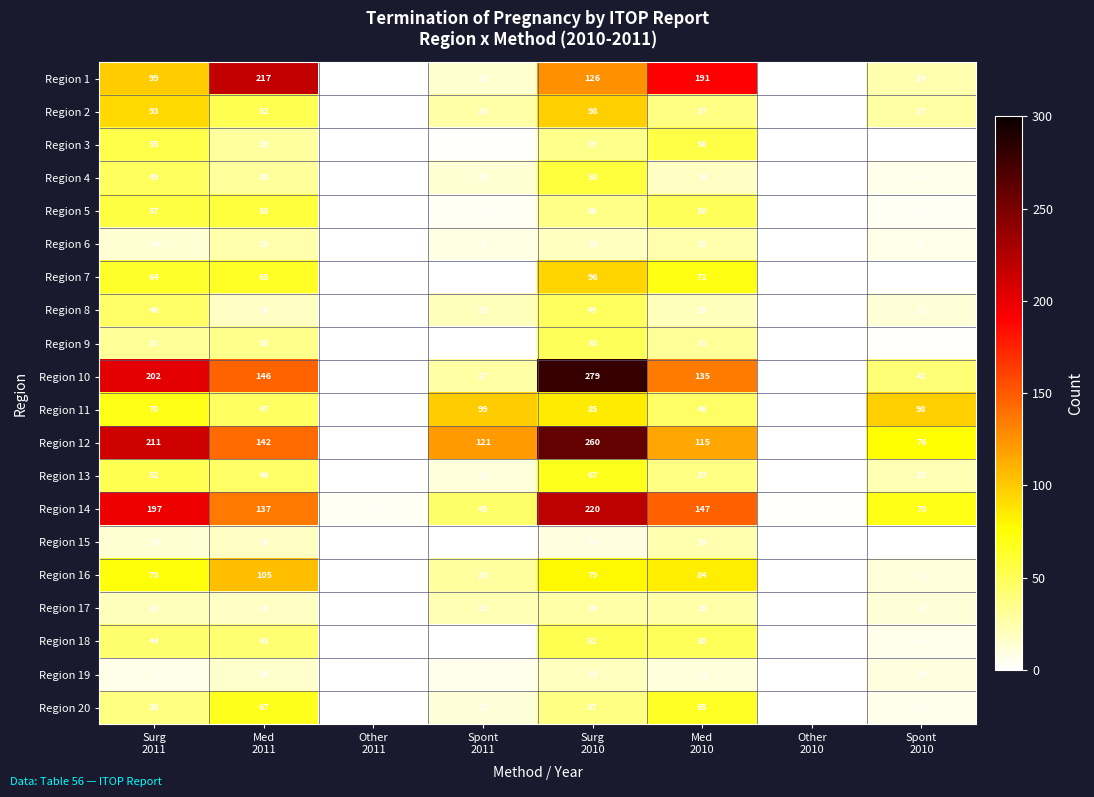

What is the total value across all series at Spont
2010?

439